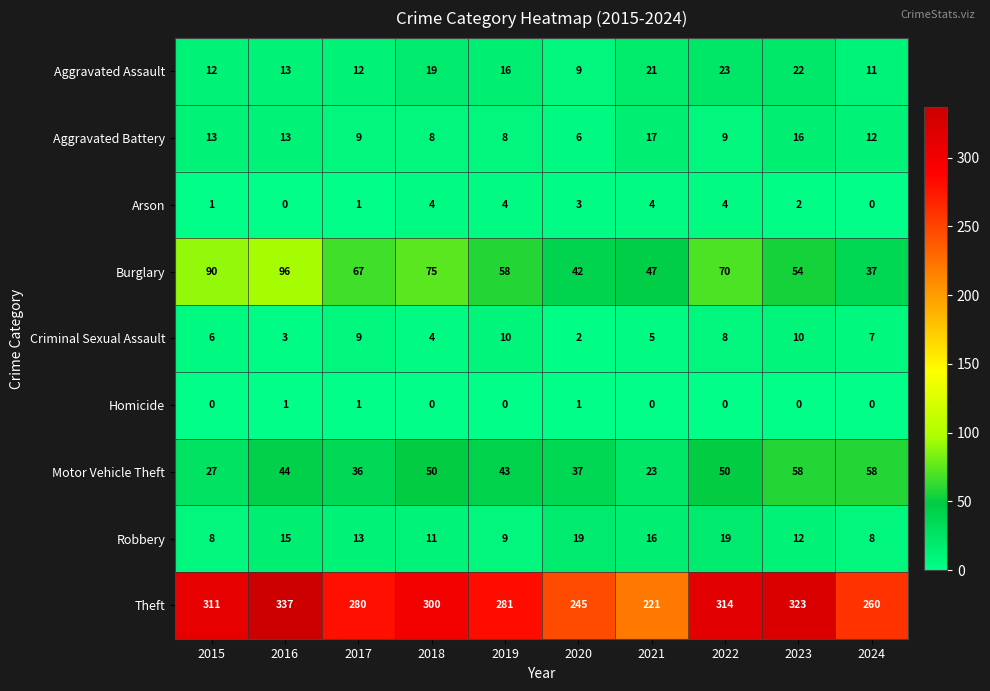

The Arson series shows 4 at 2023. True or false?

False